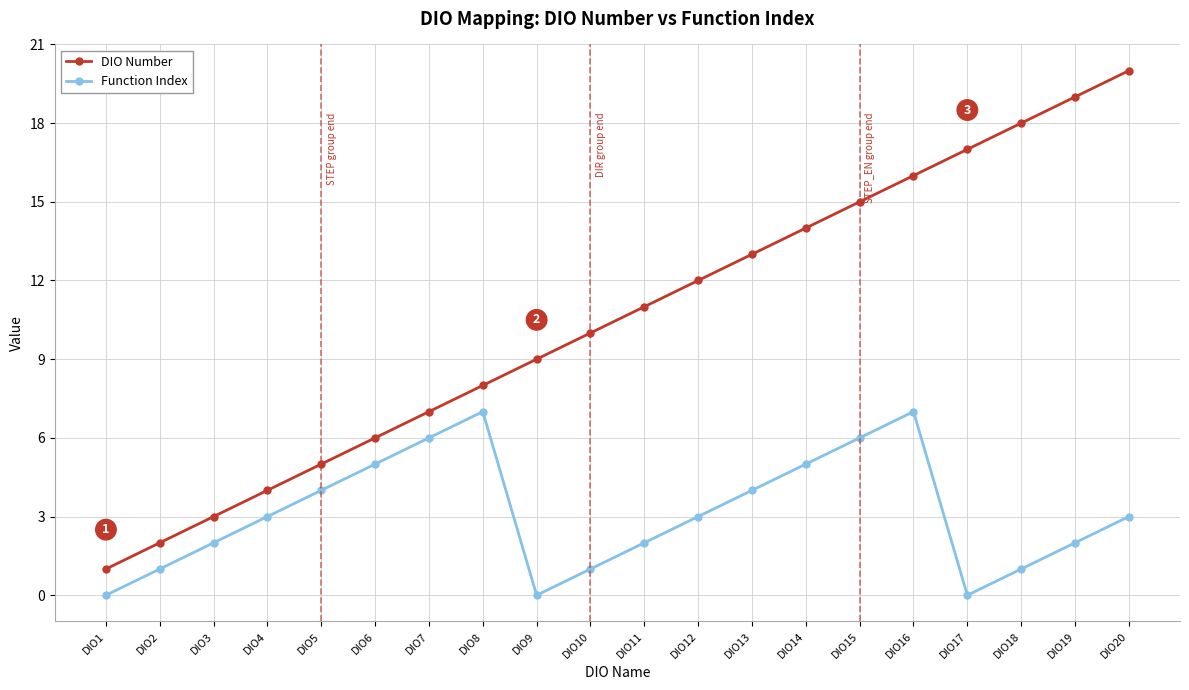

Which series has the widest spread of values?

DIO Number